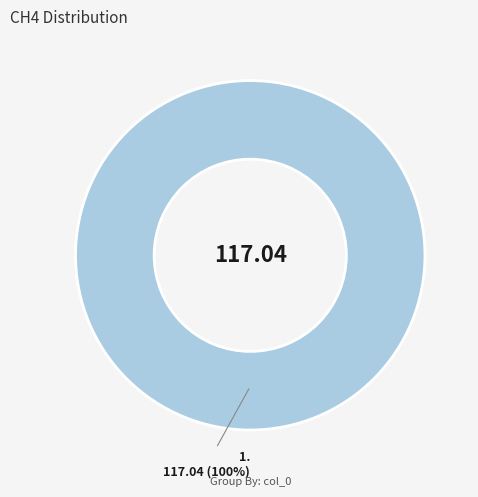

Does any single category account for the majority?

Yes